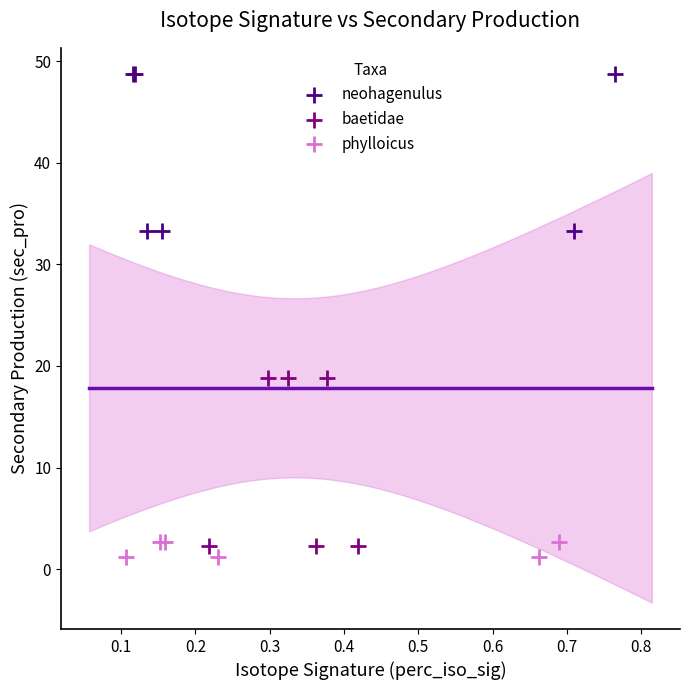

Which series reaches the minimum Y coordinate?

phylloicus